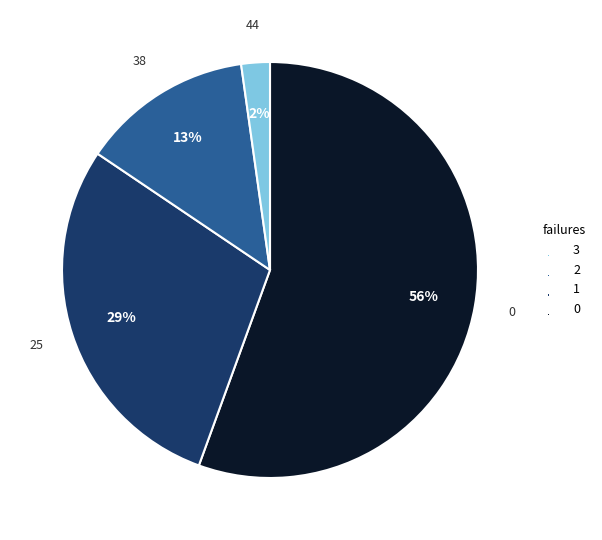

Does any single category account for the majority?

Yes